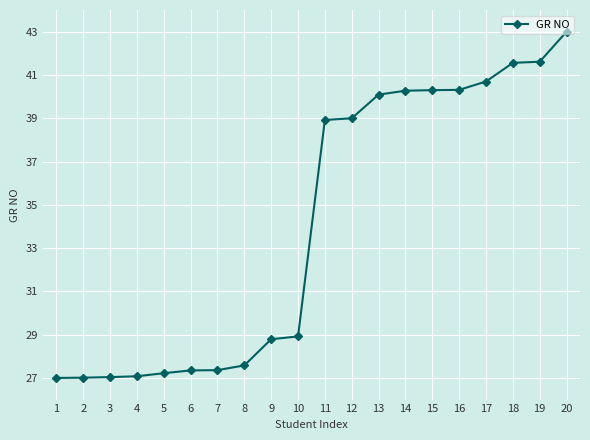

Is it true that the value at 4 is 9.9?

False